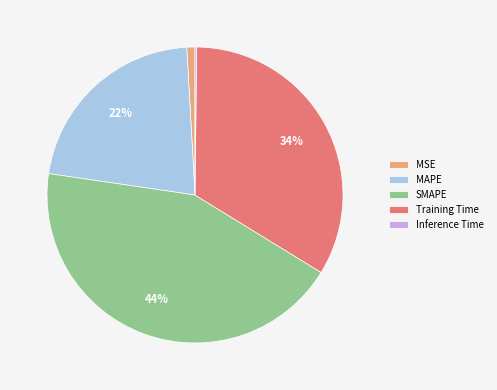

Between MAPE and SMAPE, which is larger?

SMAPE